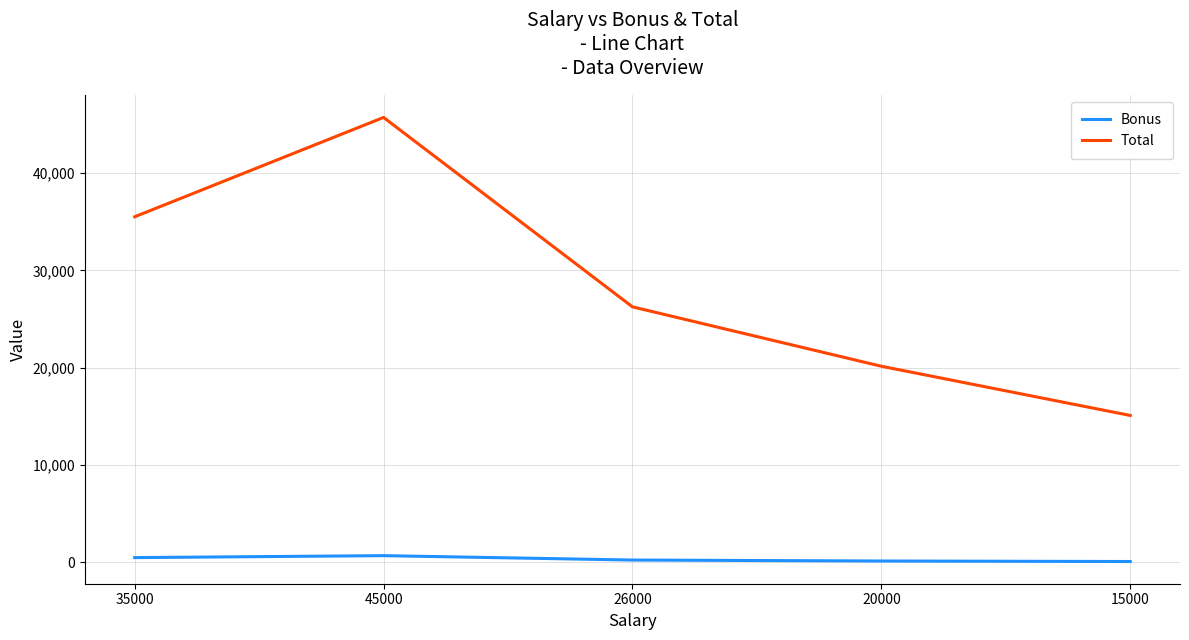

Which series has the largest range (max minus min)?

Total